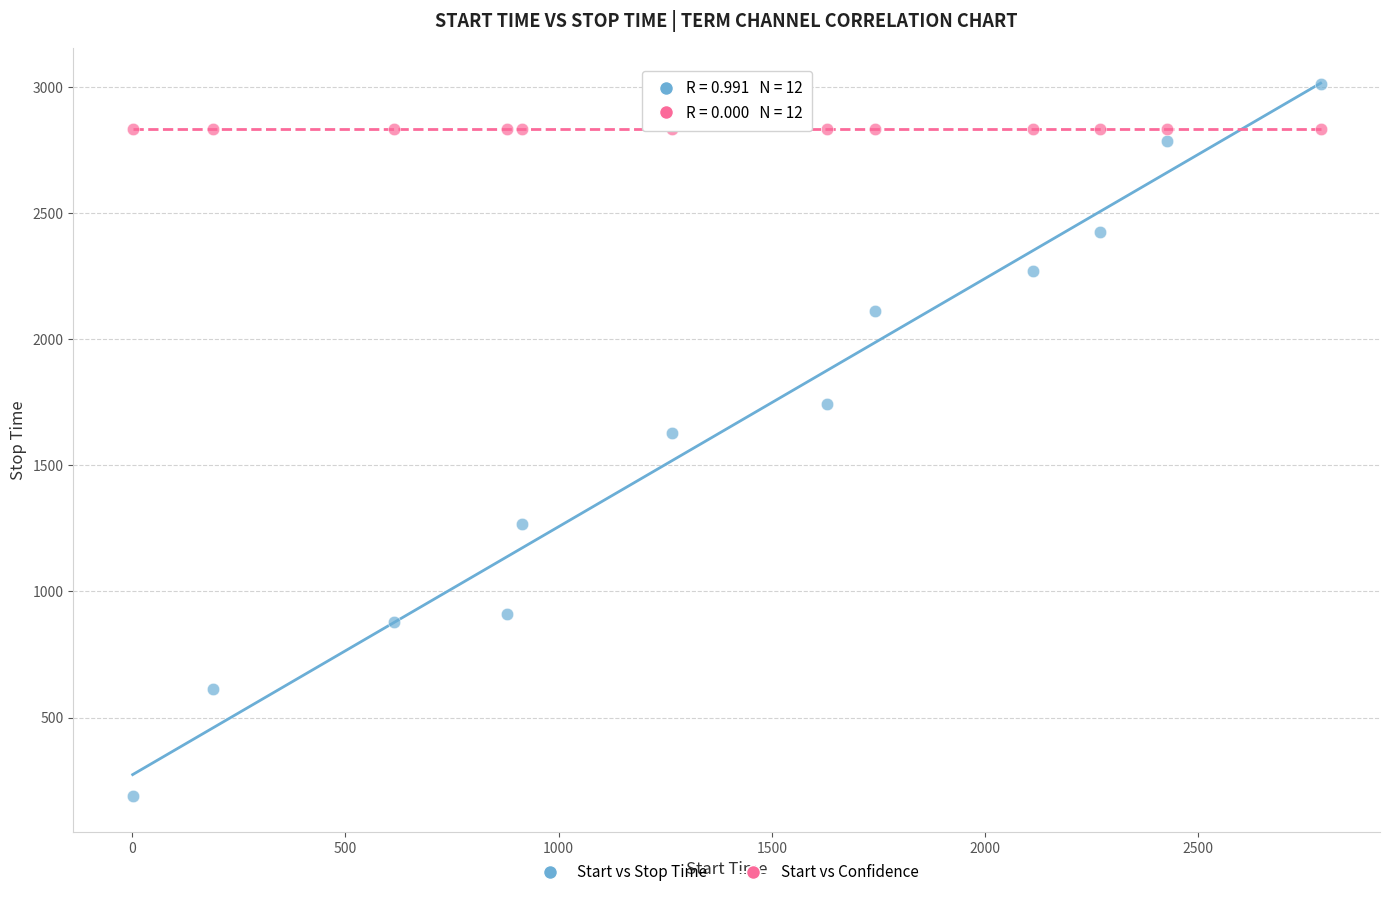

Count the number of points in this scatter plot.

24